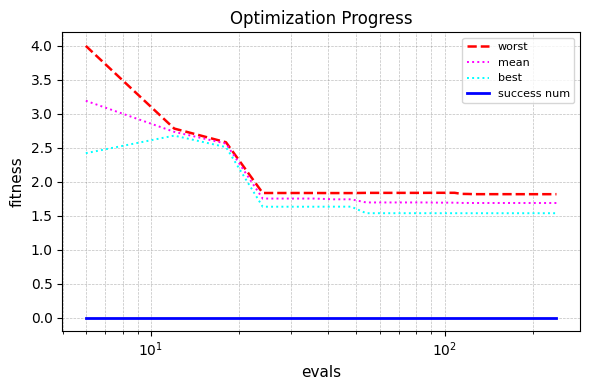

Which series has the widest spread of values?

worst